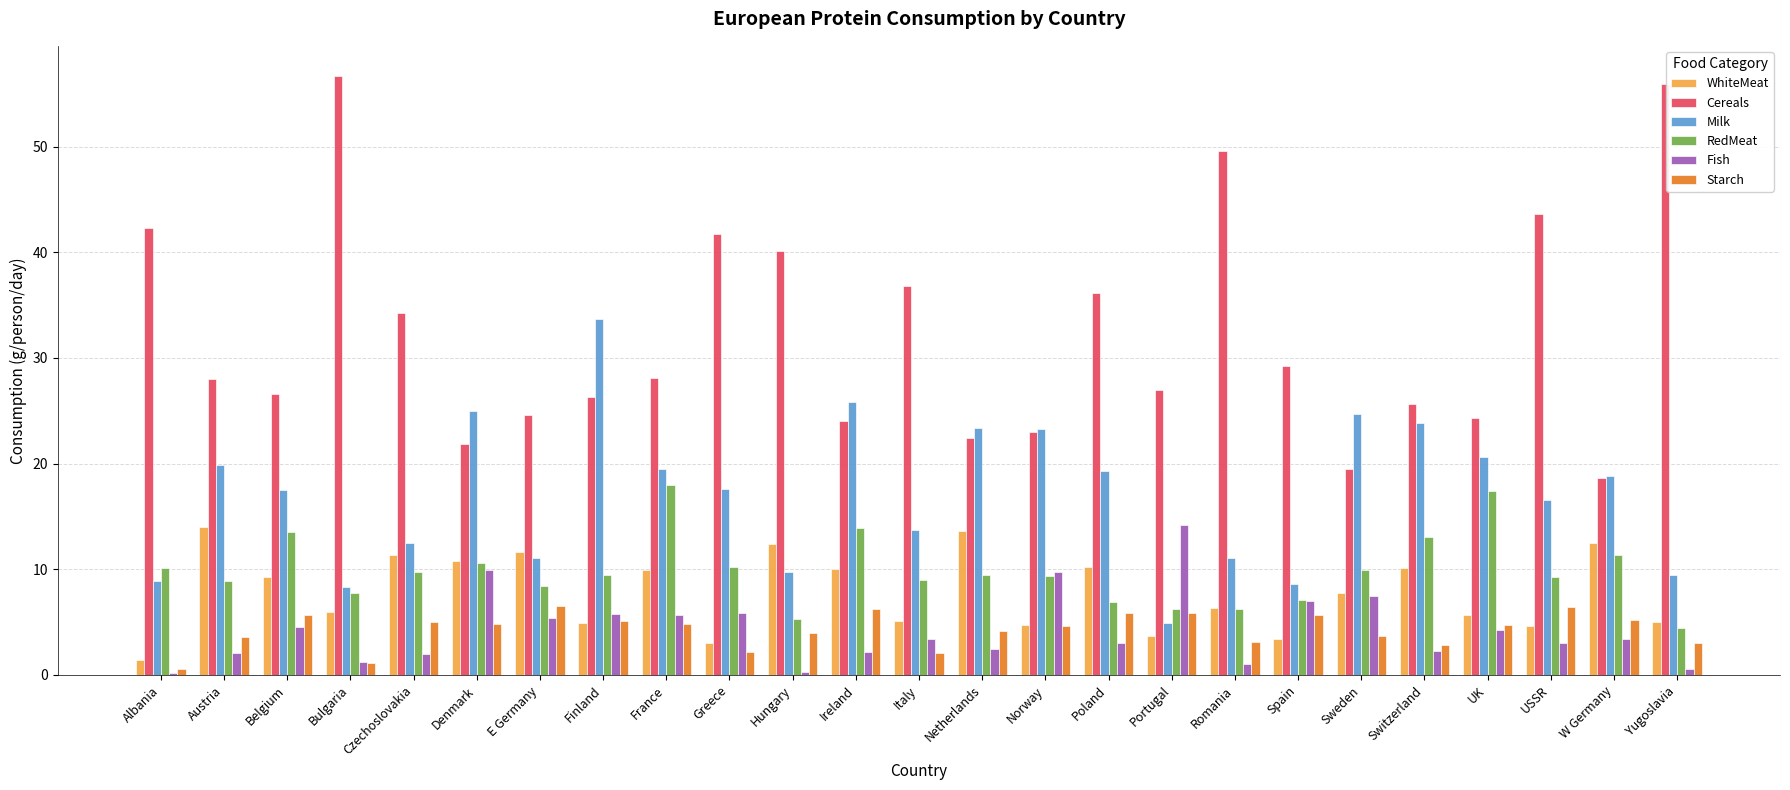

What is the label of the 9th bar from the left?

France